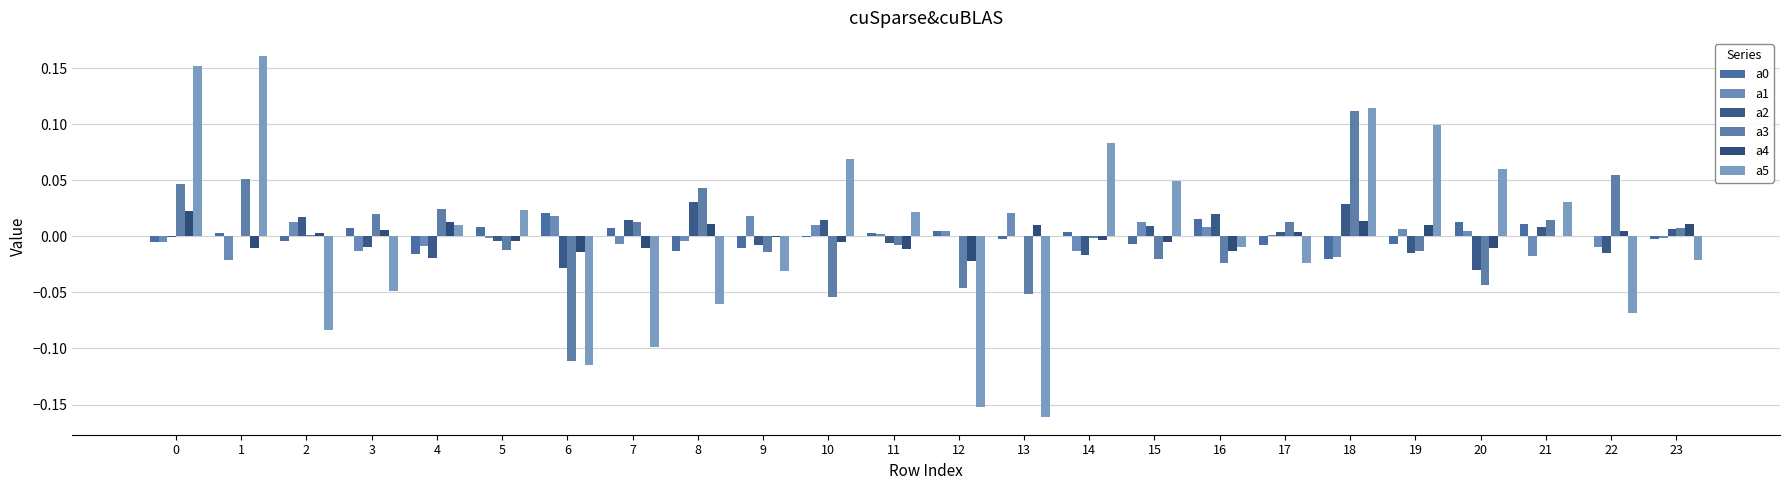

Is it true that a0 equals 0.0 at 20?

True